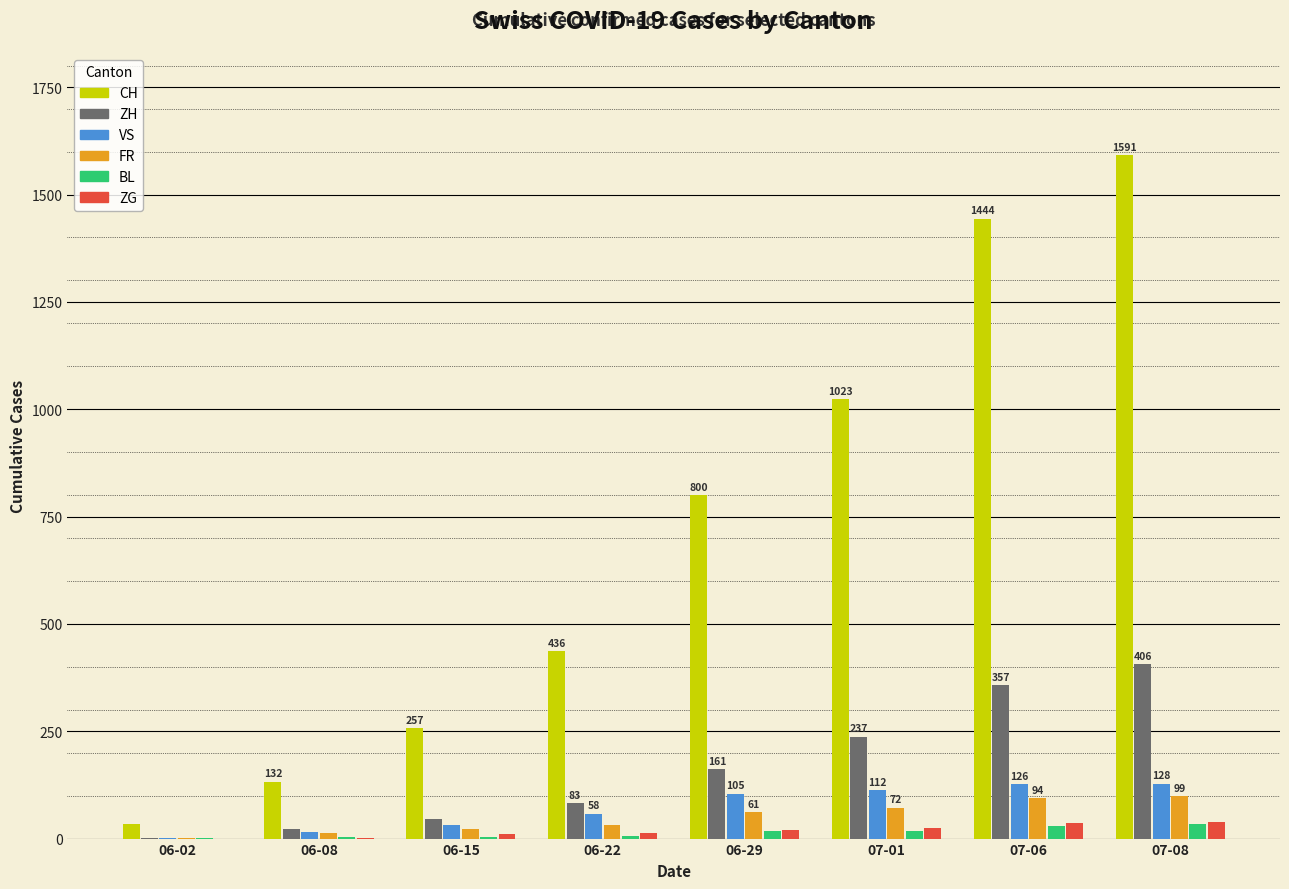

True or false: FR has a value of 72 at 07-01.

True